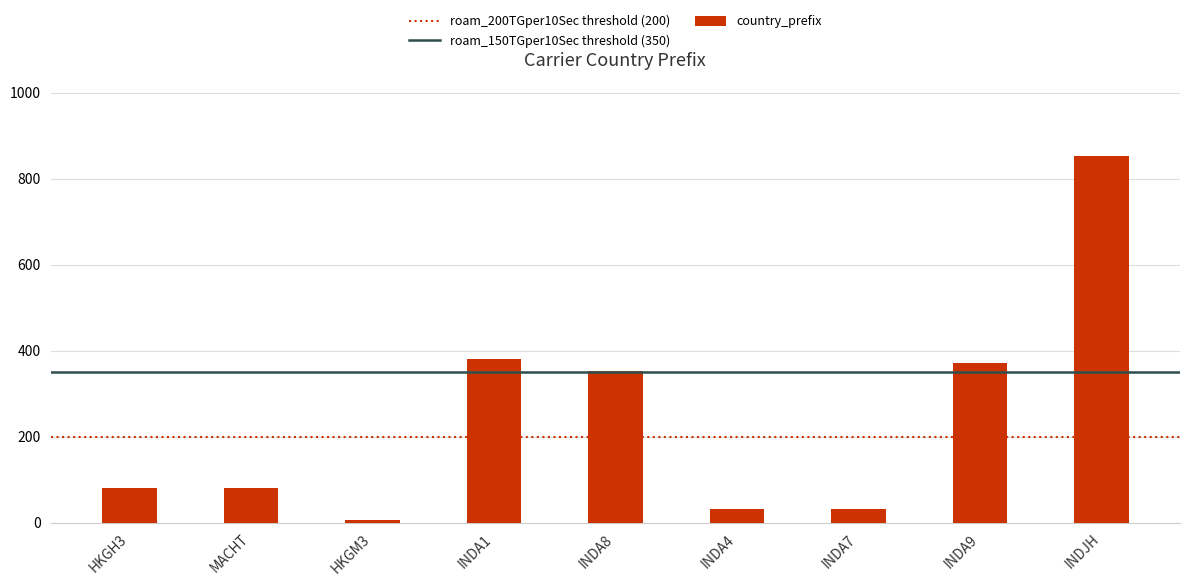

What is the difference between the maximum and minimum values?

845